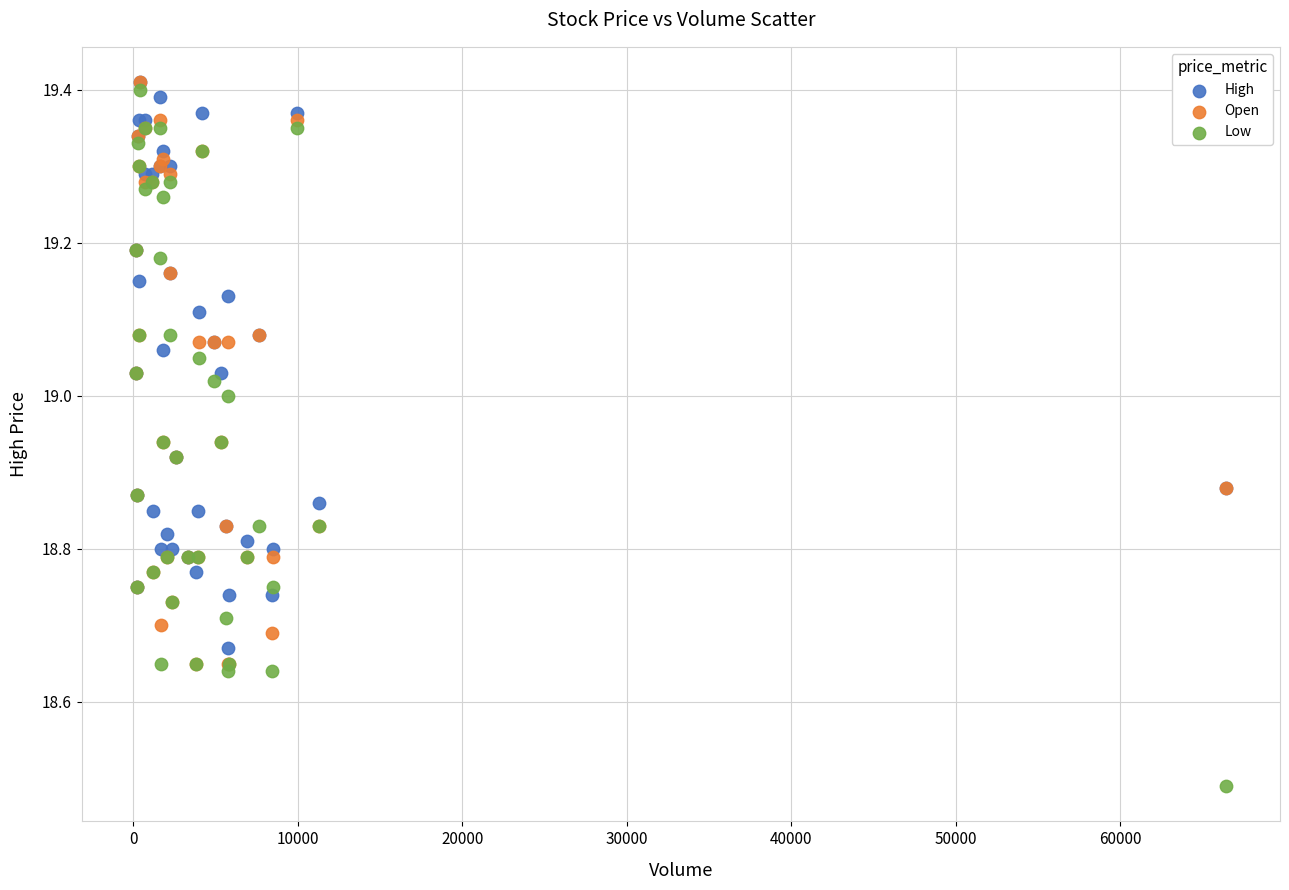

Which series has the widest spread of Y values?

Low